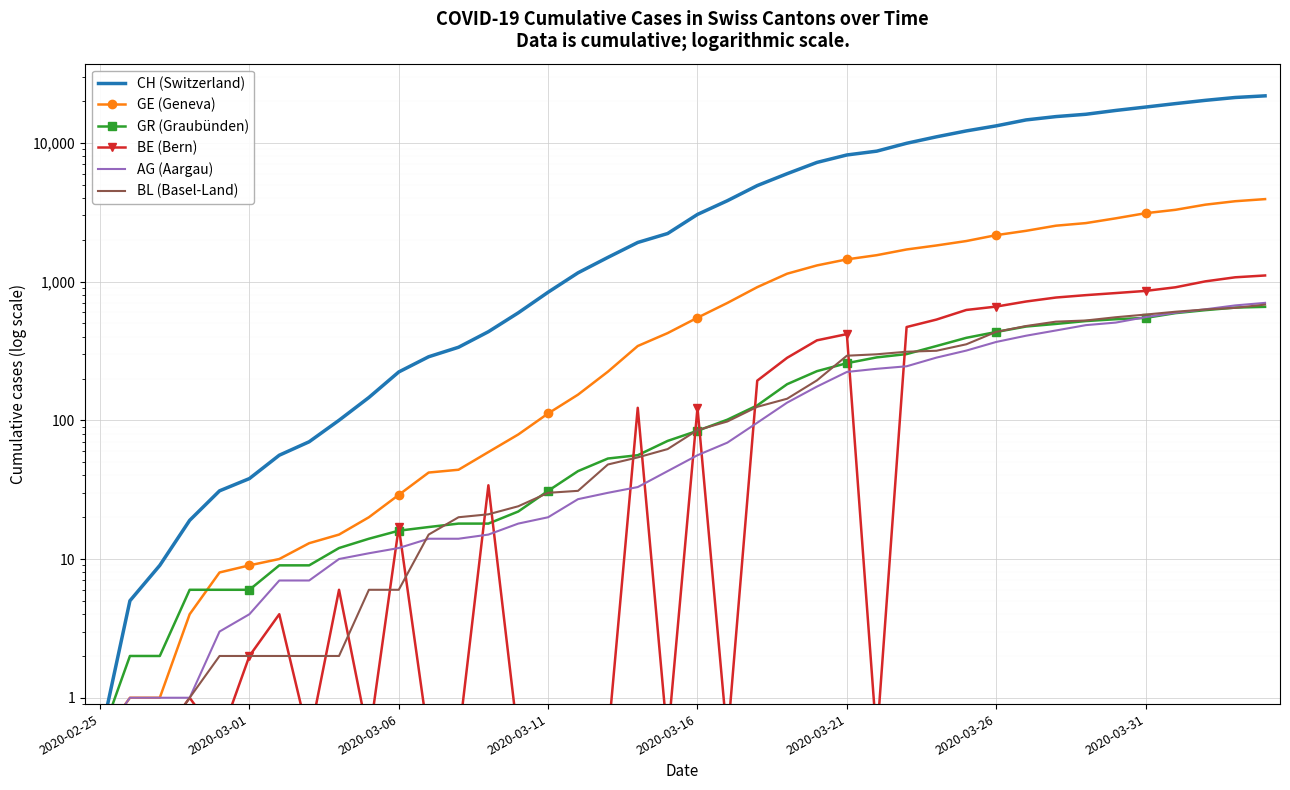

True or false: CH (Switzerland) and BL (Basel-Land) intersect in this chart.

False